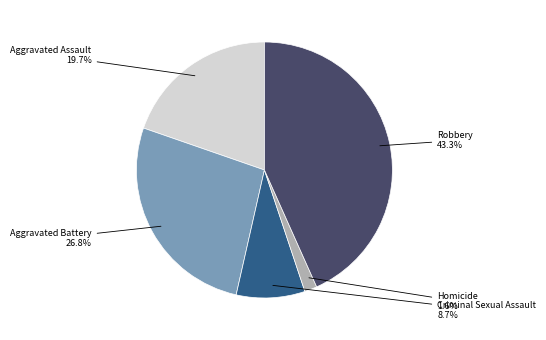

To the nearest percent, what is the difference between the largest and smallest slice percentages?

42%